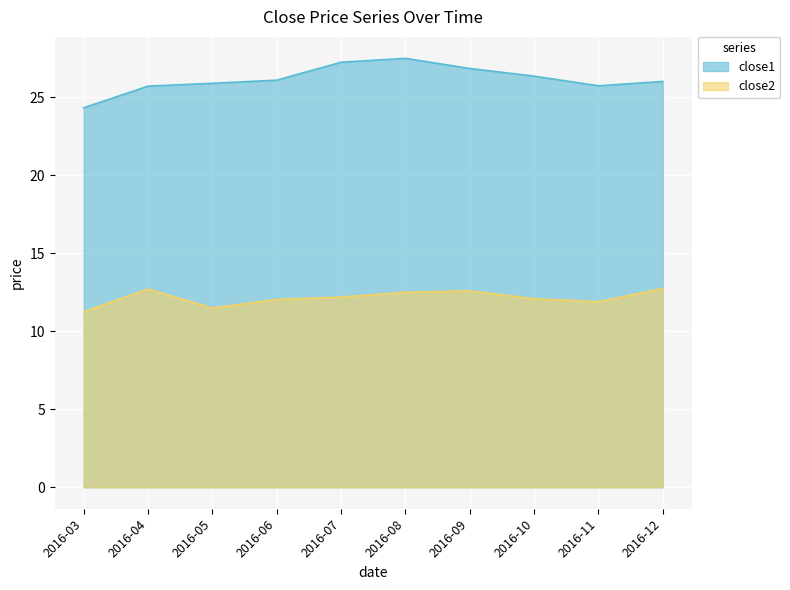

What is the average value?

26.2